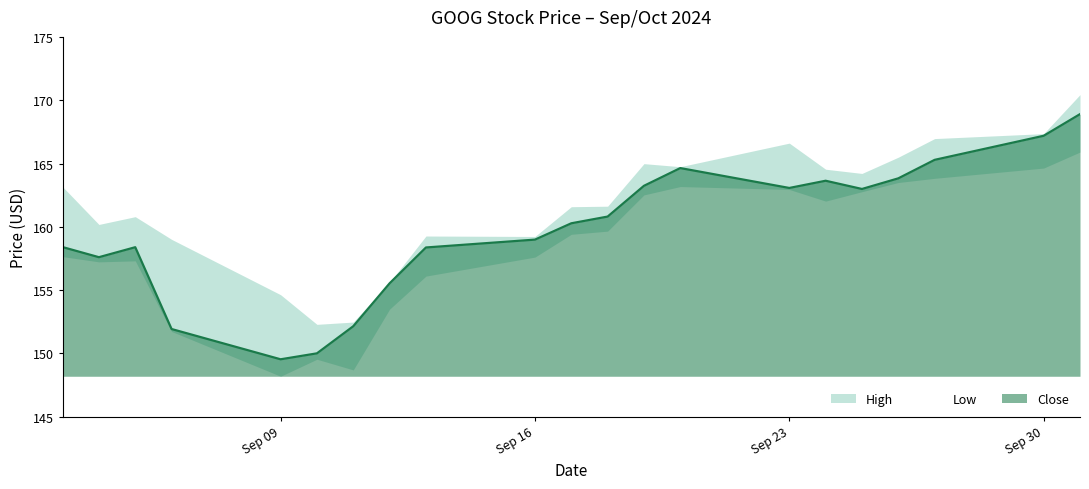

How many values in the Low series are below 159?

10